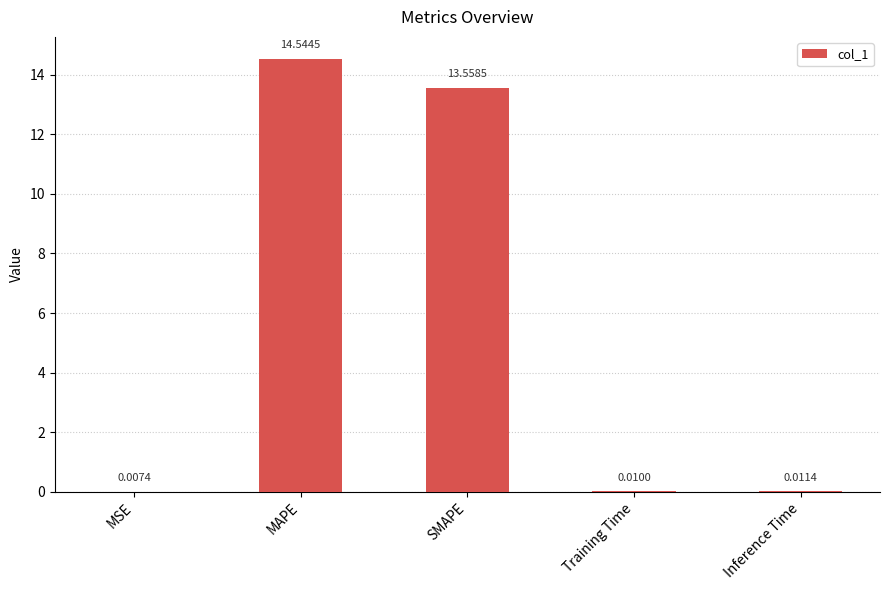

Which category has the highest value across all series?

MAPE